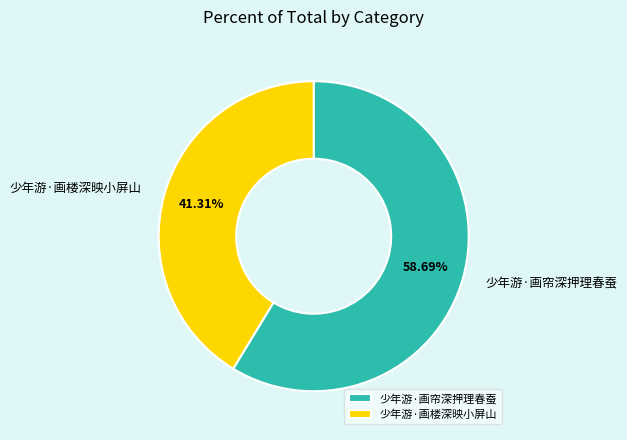

To the nearest percent, what is the average slice percentage?

50%